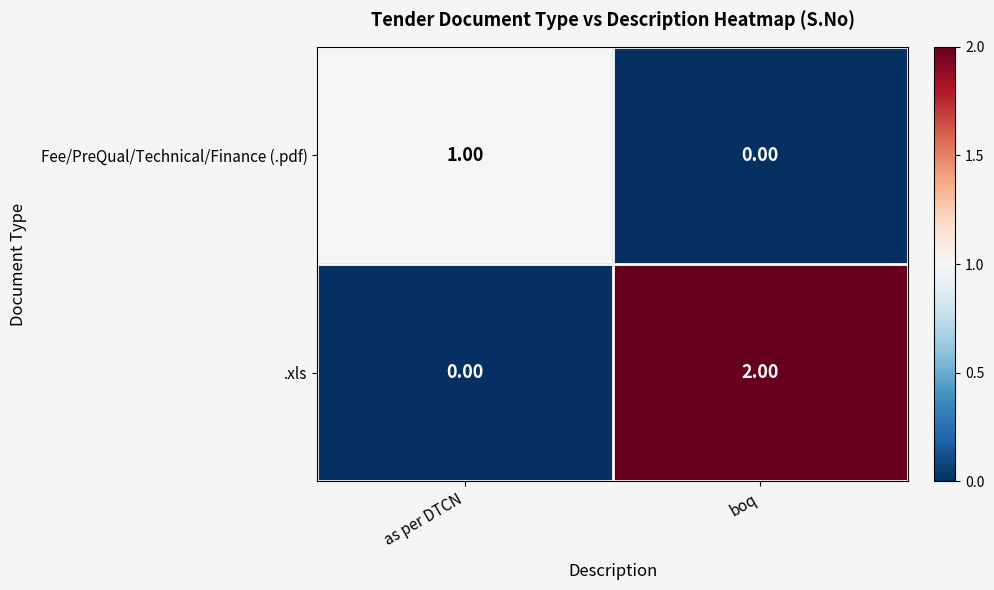

Which category has the highest value in the .xls series?

boq